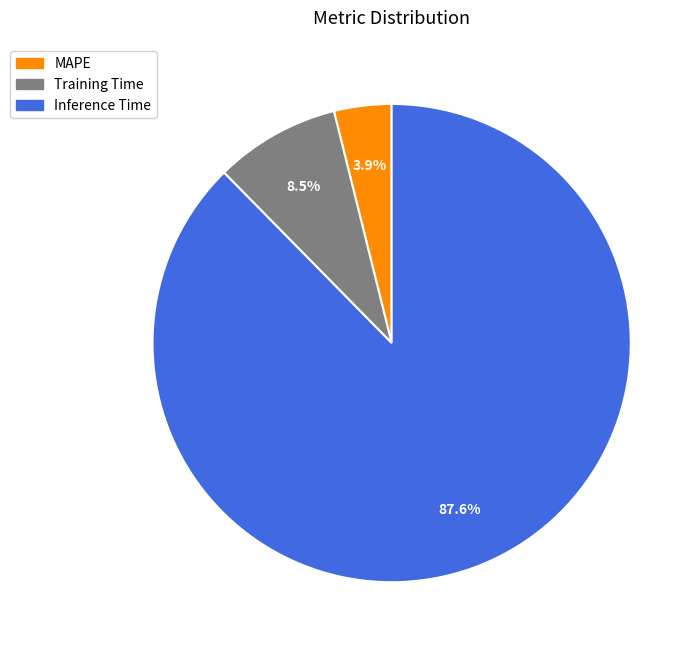

How many slices are in this pie chart?

3